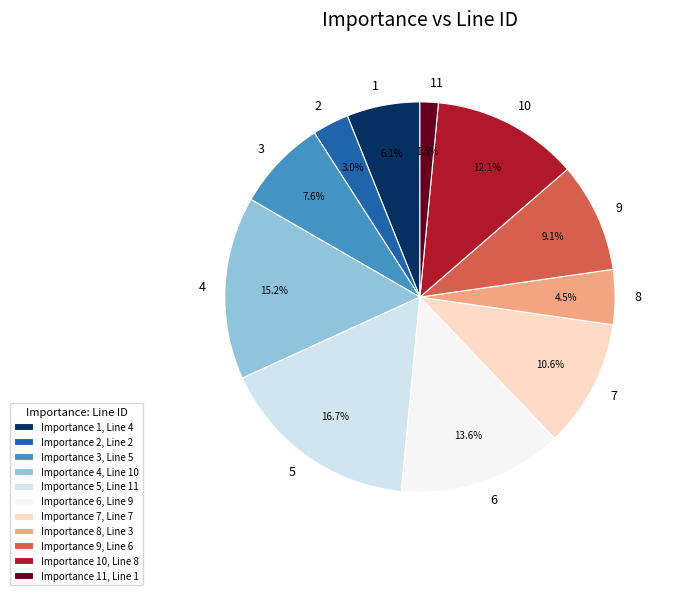

To the nearest percent, what is the difference between the 7 and 2 slice percentages?

8%